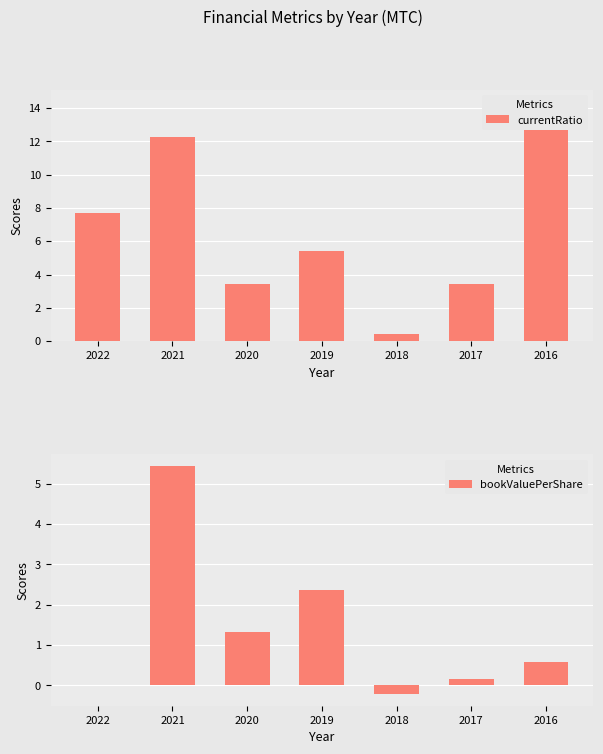

At how many categories does at least one series exceed 13?

1